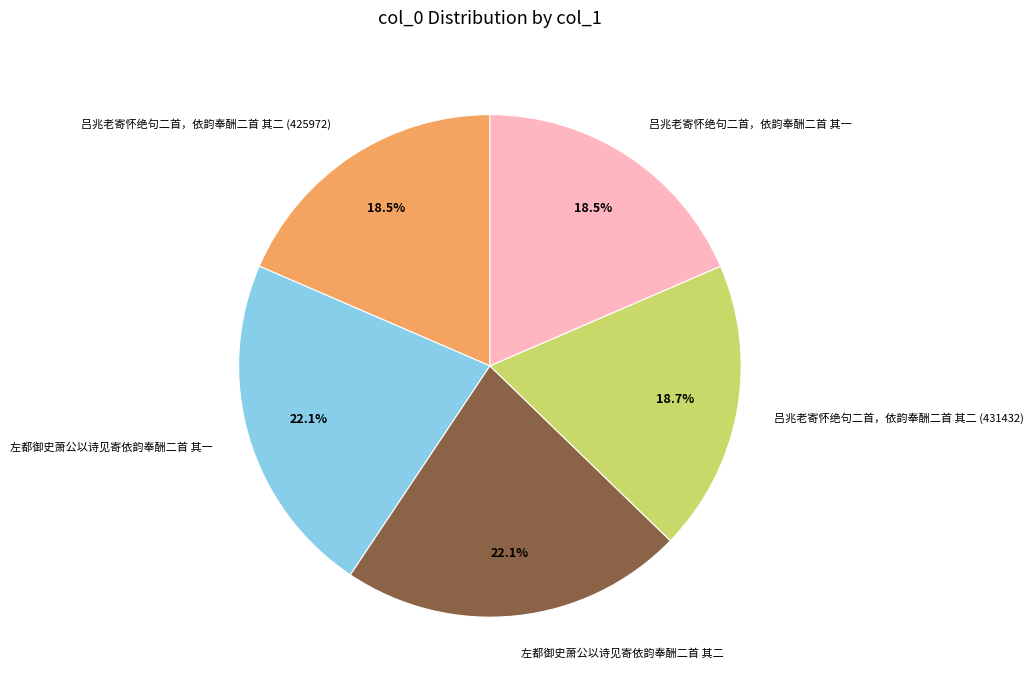

To the nearest percent, what portion does 左都御史萧公以诗见寄依韵奉酬二首 其二 represent?

22%